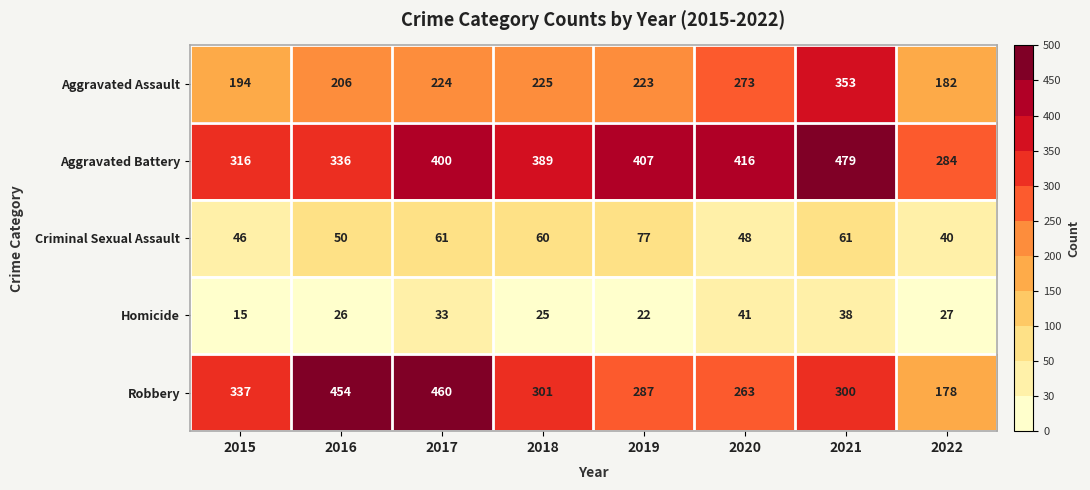

What is the total value across all series at 2019?

1016